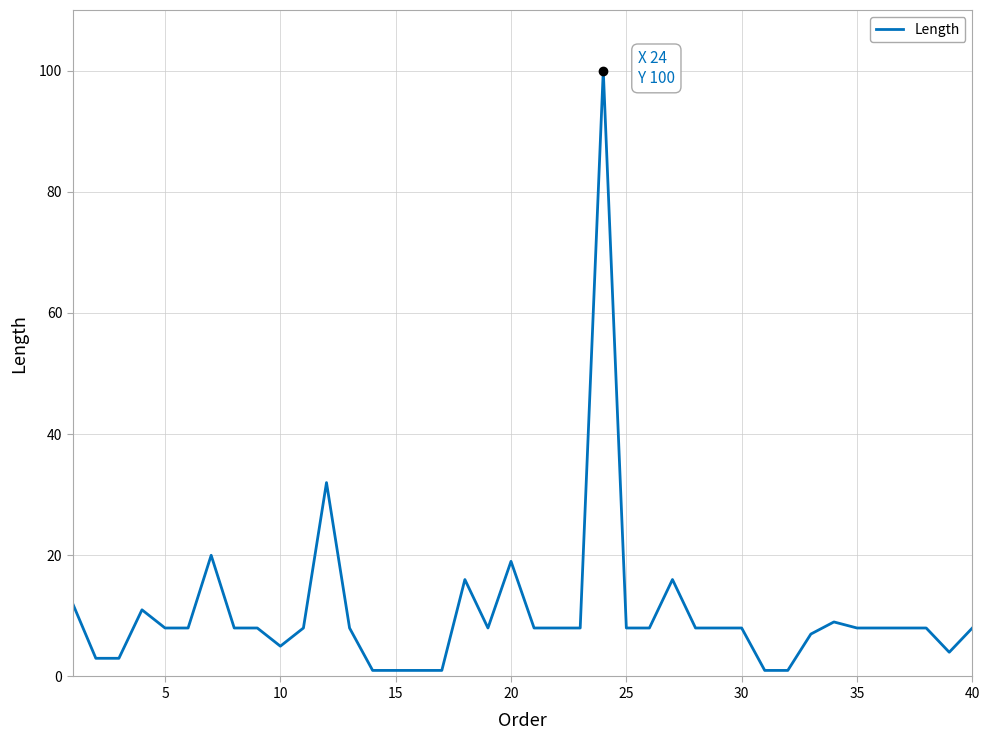

What is the greatest value displayed?

100